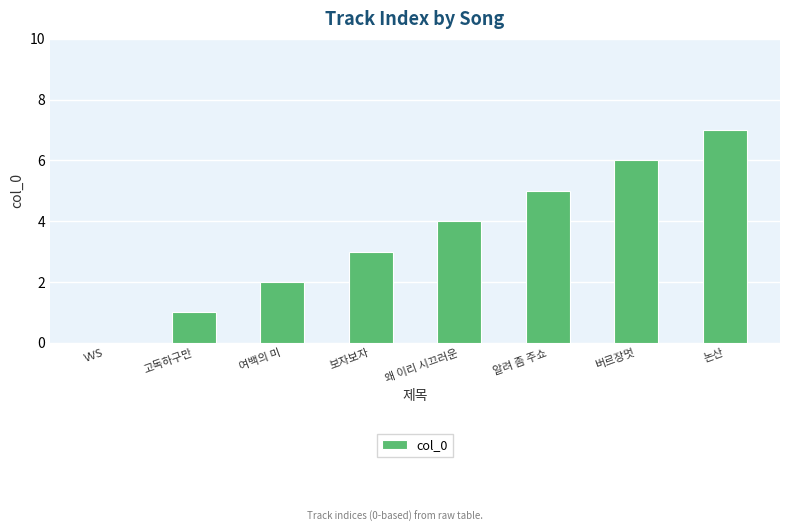

Which has a higher value, 왜 이리 시끄러운 or 보자보자?

왜 이리 시끄러운